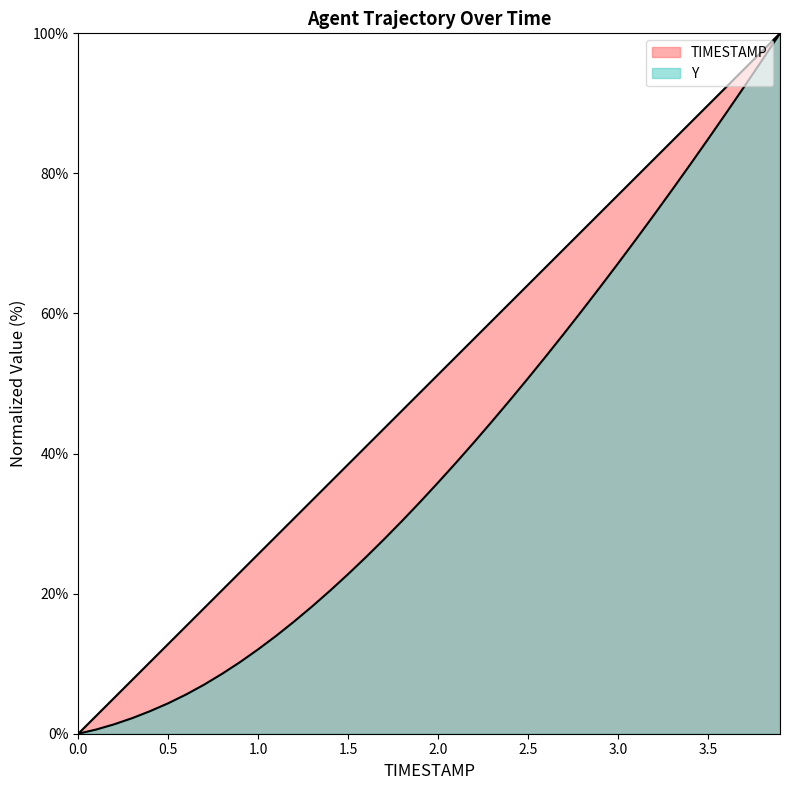

The Y series shows 74.2 at 2.6. True or false?

False